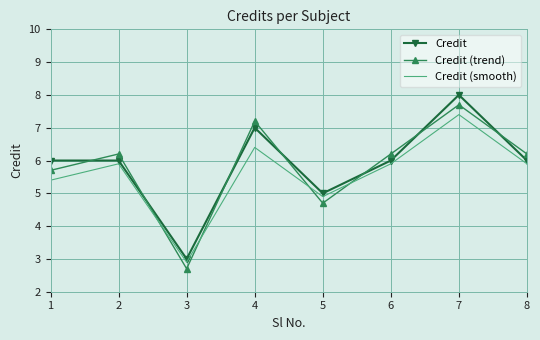

Is the value of Credit at 8 greater than the value of Credit (trend) at 4?

No